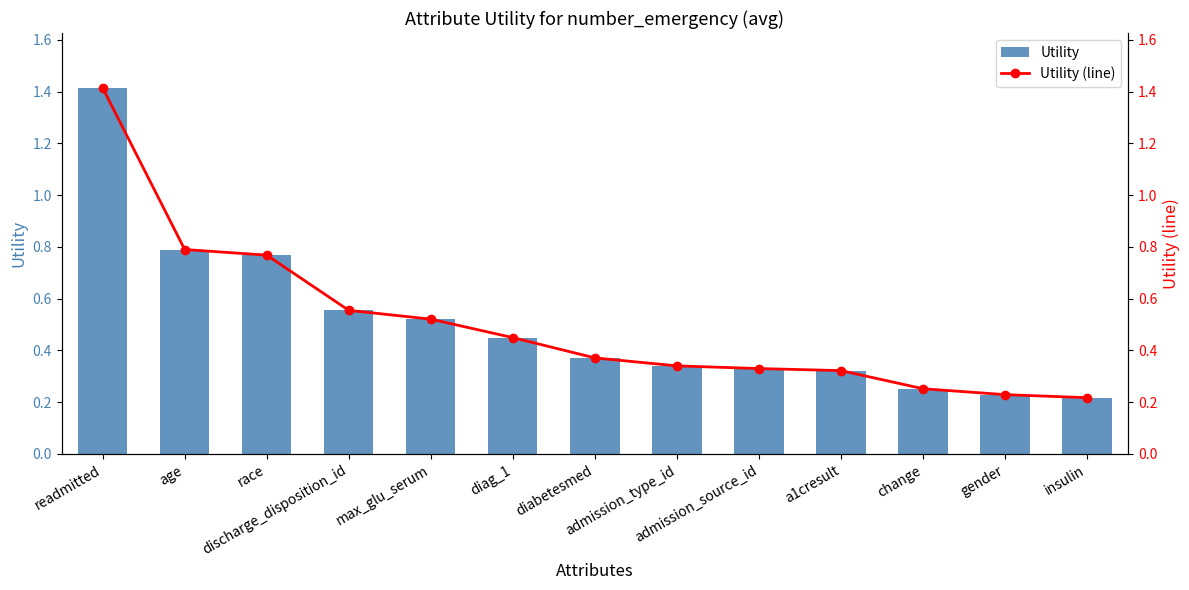

Reading left to right, list all the values displayed in this chart.

Utility: readmitted=1.4	age=0.8	race=0.8	discharge_disposition_id=0.6	max_glu_serum=0.5	diag_1=0.4	diabetesmed=0.4	admission_type_id=0.3	admission_source_id=0.3	a1cresult=0.3	change=0.3	gender=0.2	insulin=0.2
Utility (line): readmitted=1.4	age=0.8	race=0.8	discharge_disposition_id=0.6	max_glu_serum=0.5	diag_1=0.4	diabetesmed=0.4	admission_type_id=0.3	admission_source_id=0.3	a1cresult=0.3	change=0.3	gender=0.2	insulin=0.2